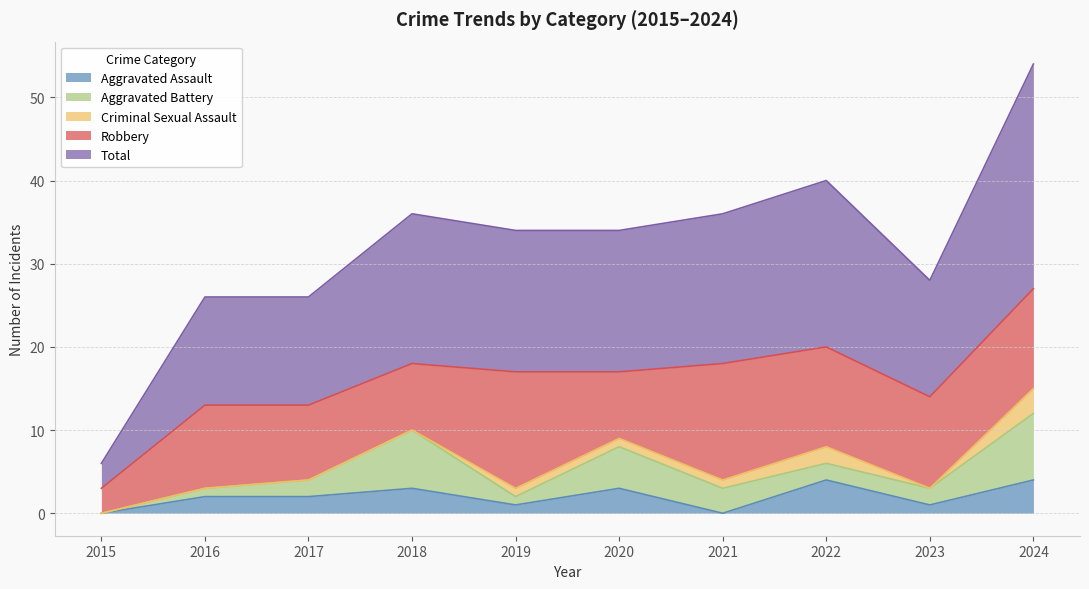

What is the difference between the maximum and minimum values in the Aggravated Battery series?

8